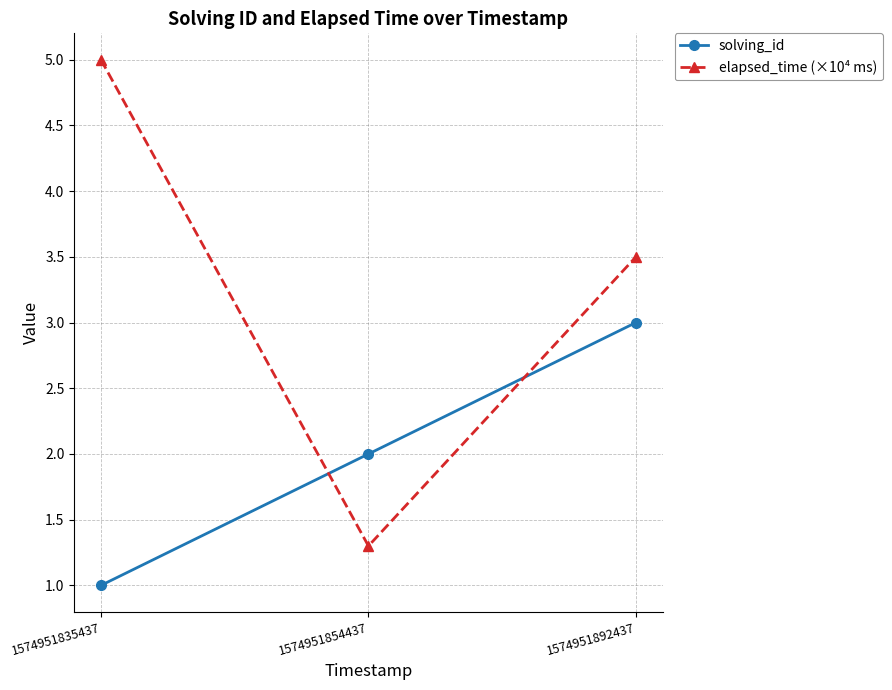

At which label does solving_id reach its peak?

1574951892437